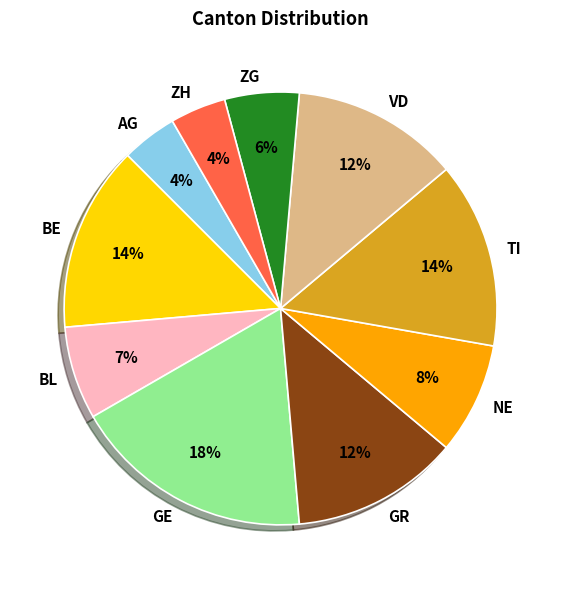

To the nearest percent, what is the difference between the largest and smallest slice percentages?

14%